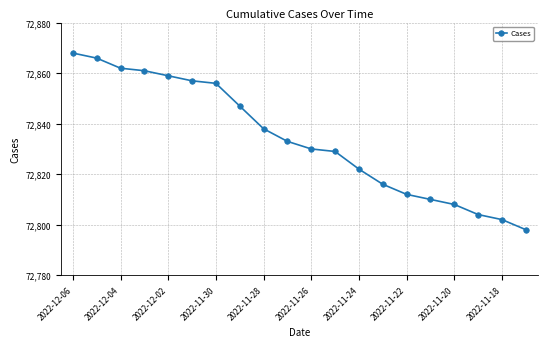

What is the value of the 7th point from the left?

72856